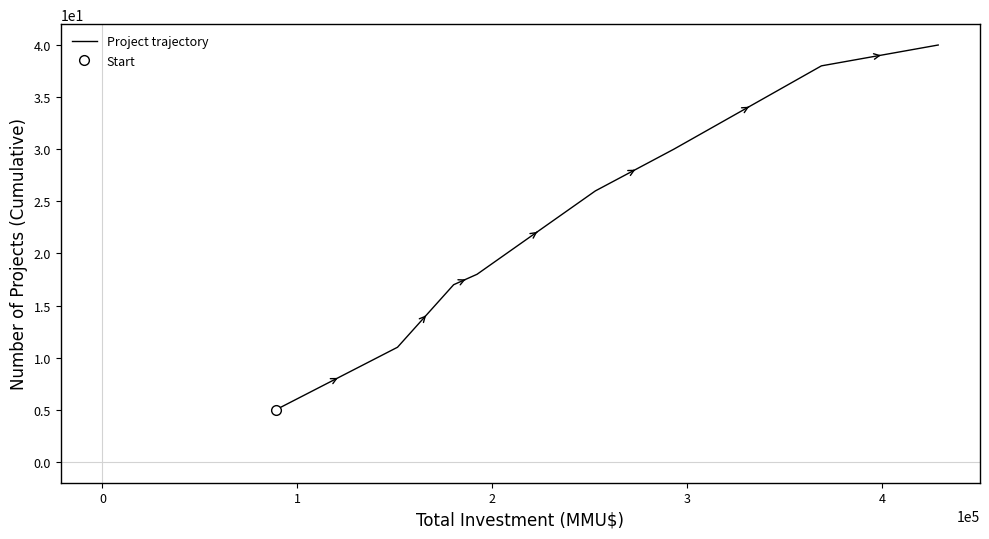

What is the highest value of the Project trajectory series?

40